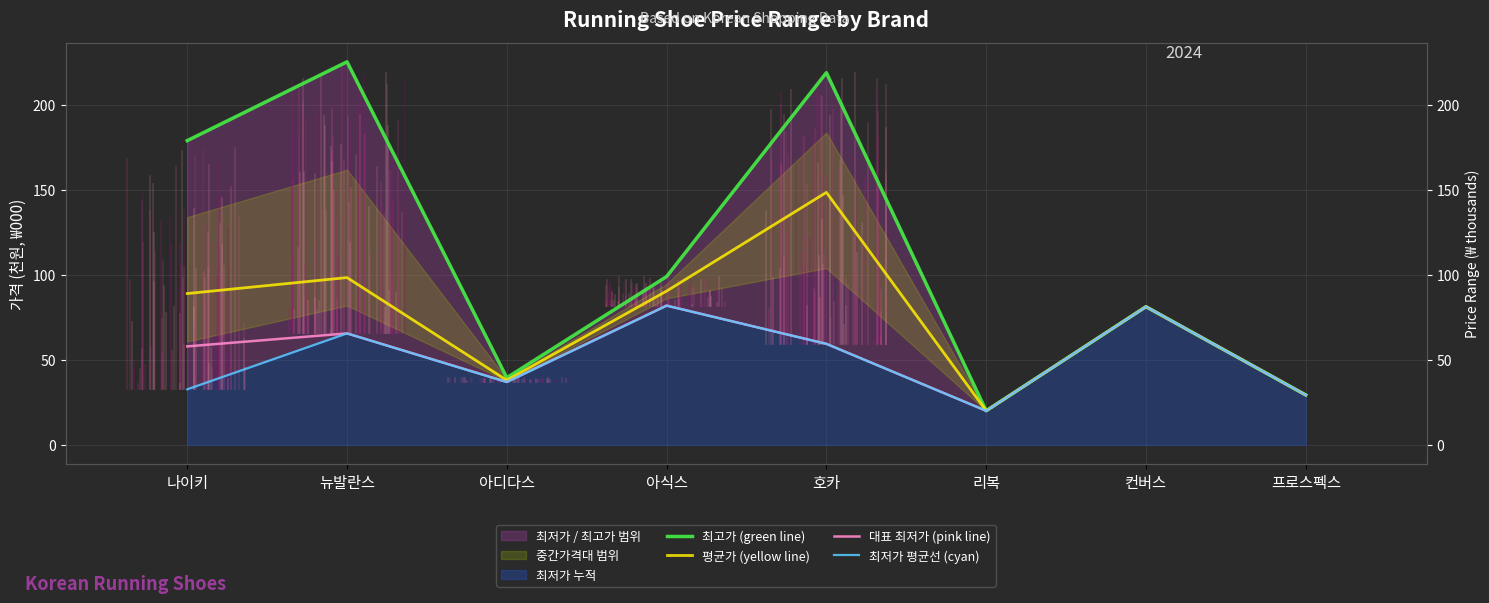

At which label is 최저가 평균선 (cyan) closest to 50?

호카